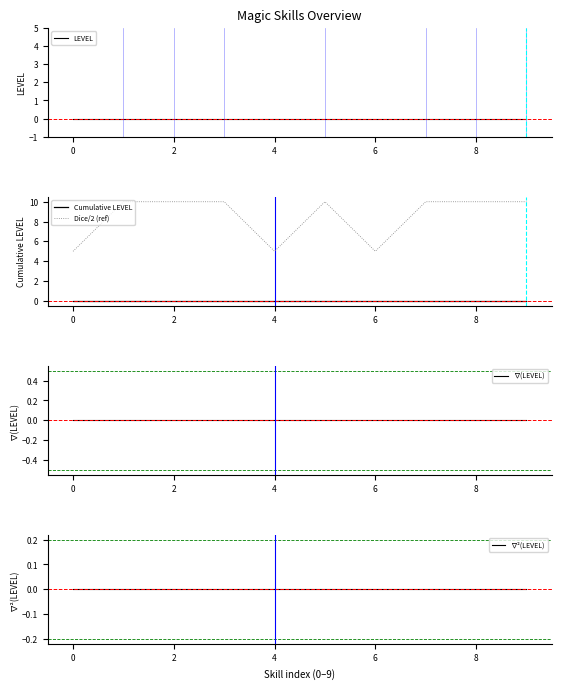

What is the greatest value displayed?

10